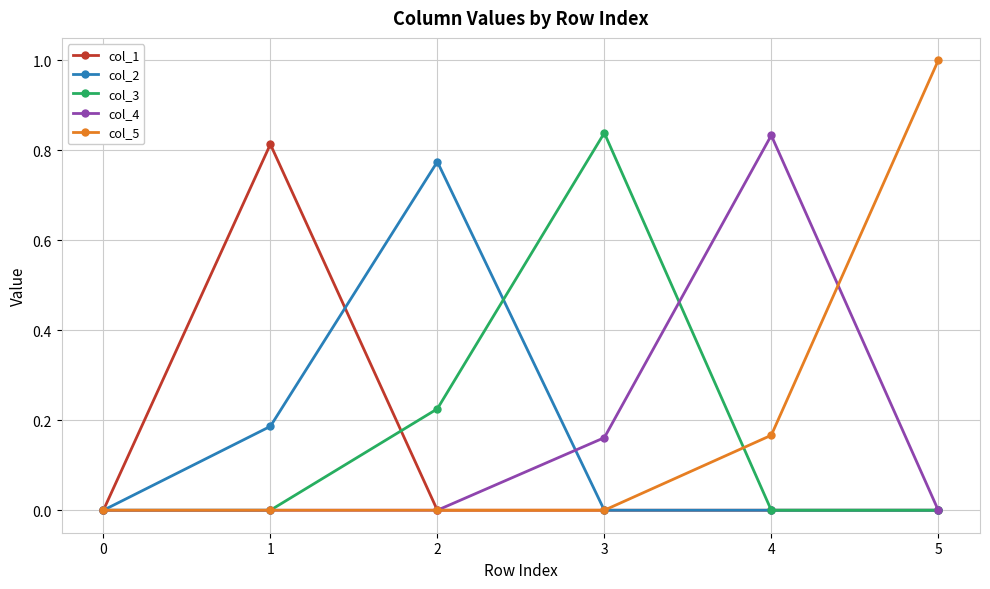

What is the total value across all series at 3?

1.0